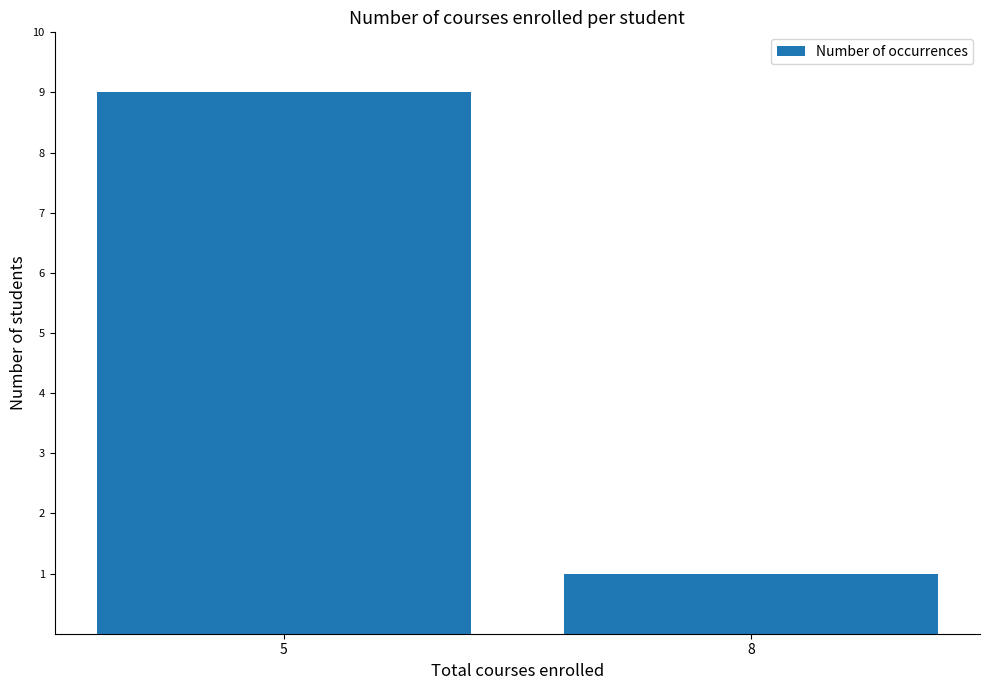

What is the change in value from 5 to 8?

-8